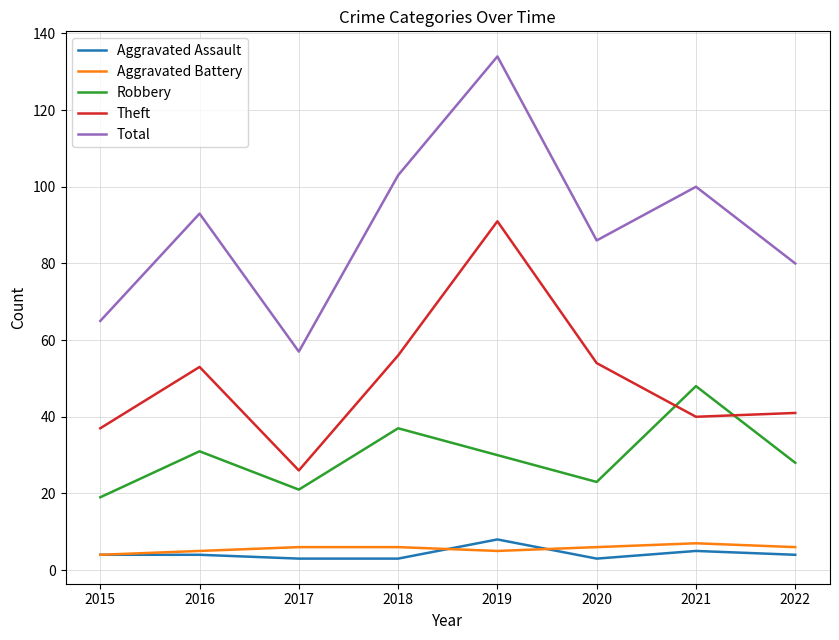

The value of Theft at 2020 is 30. True or false?

False